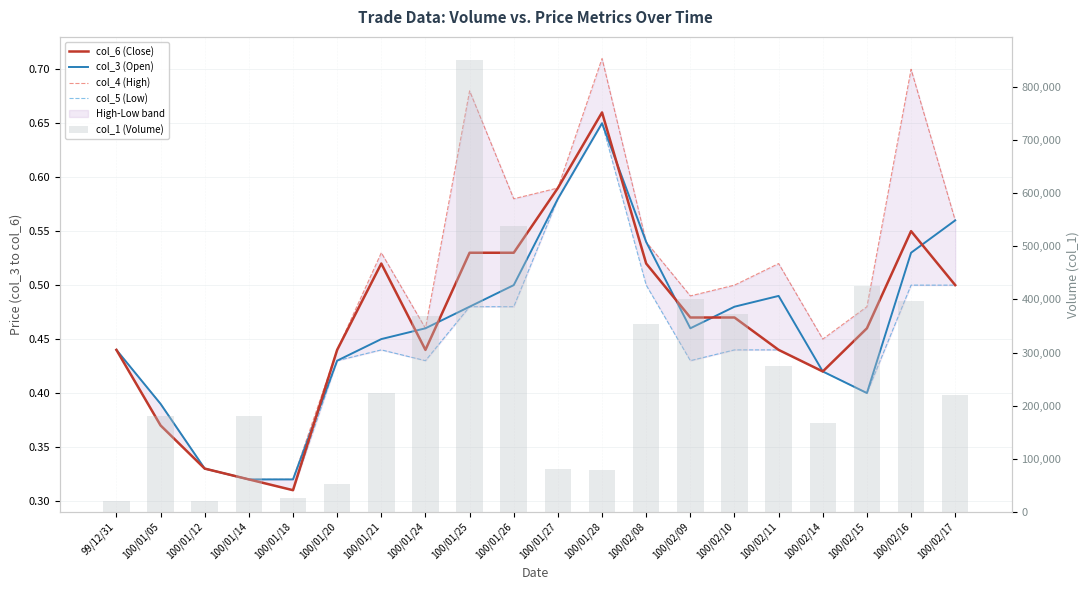

What value does the col_6 (Close) series have at 100/01/05?

0.4